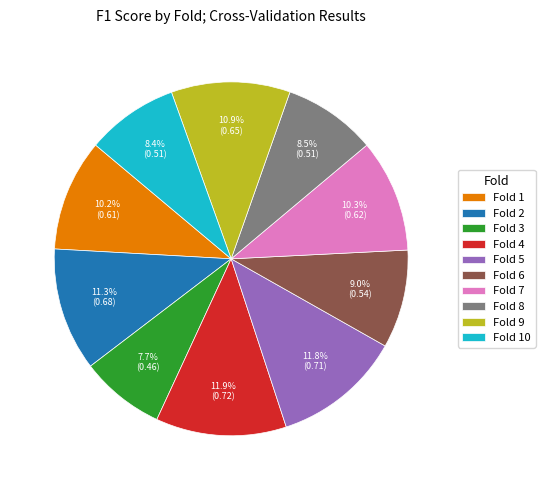

Between Fold 4 and Fold 9, which is larger?

Fold 4